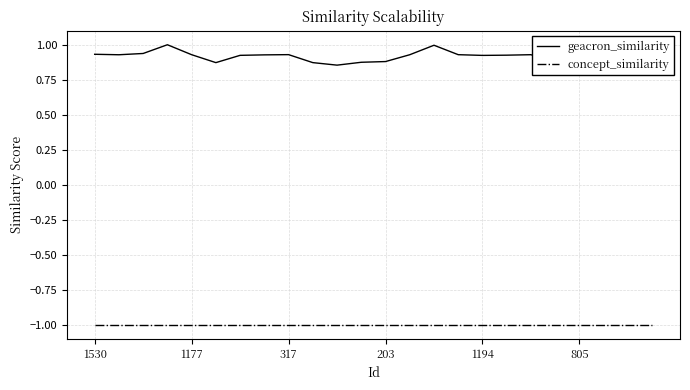

True or false: geacron_similarity and concept_similarity cross at least once.

False